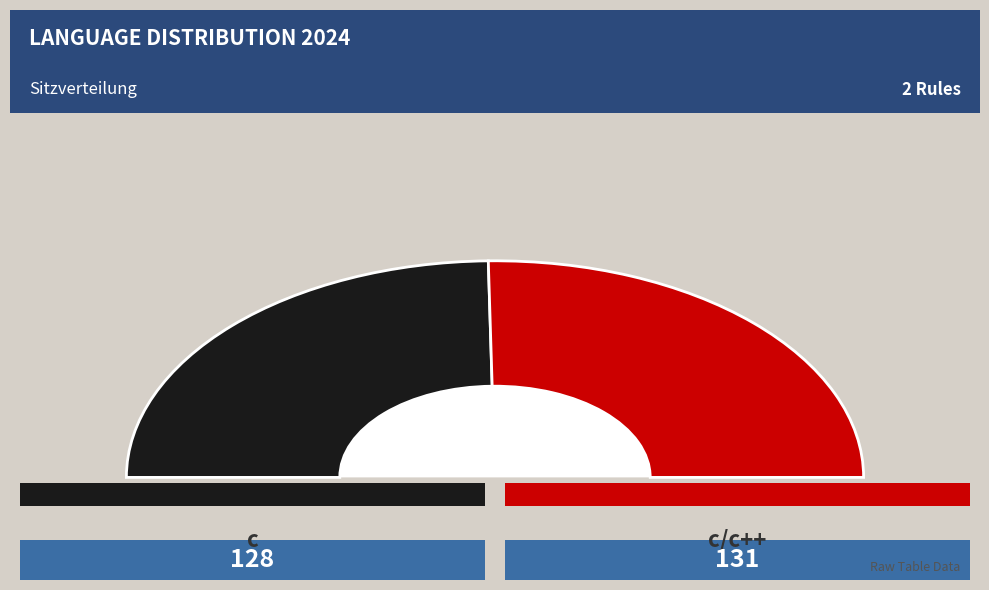

To the nearest percent, what portion does c represent?

49%